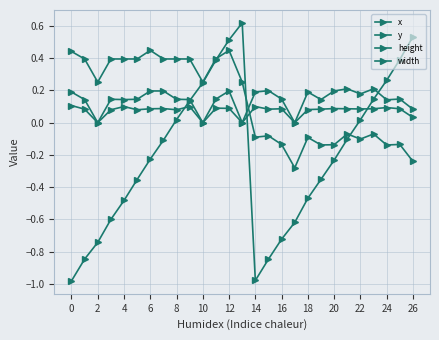

How many lines are shown in the chart?

4